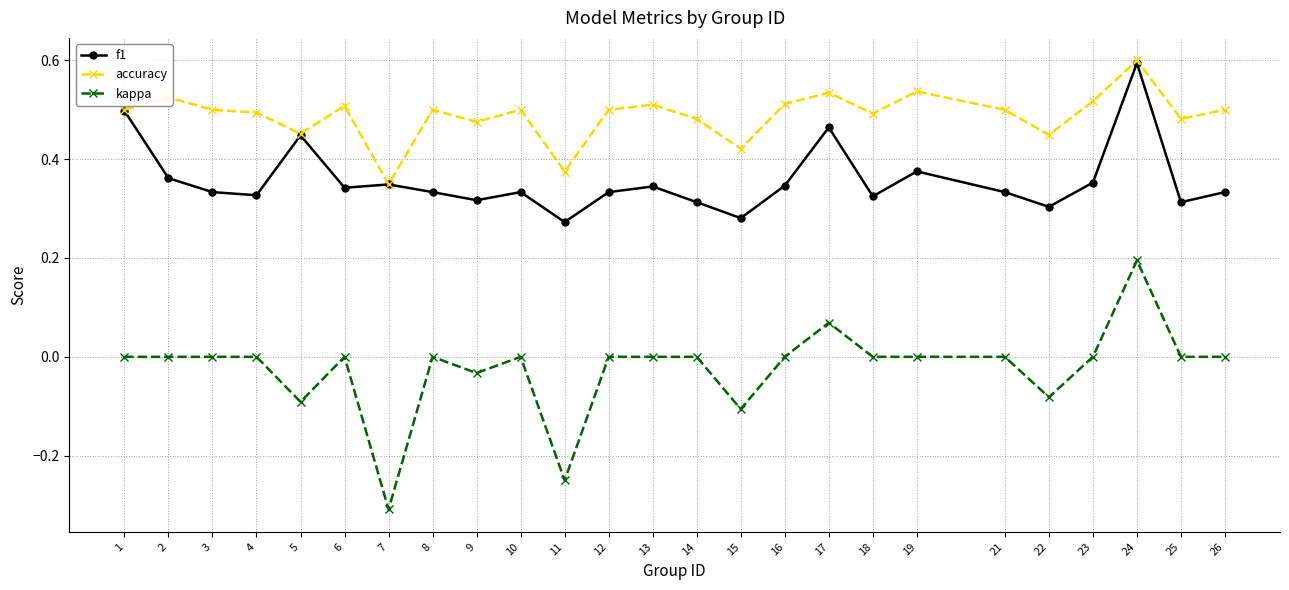

The f1 series shows 0.1 at 14. True or false?

False